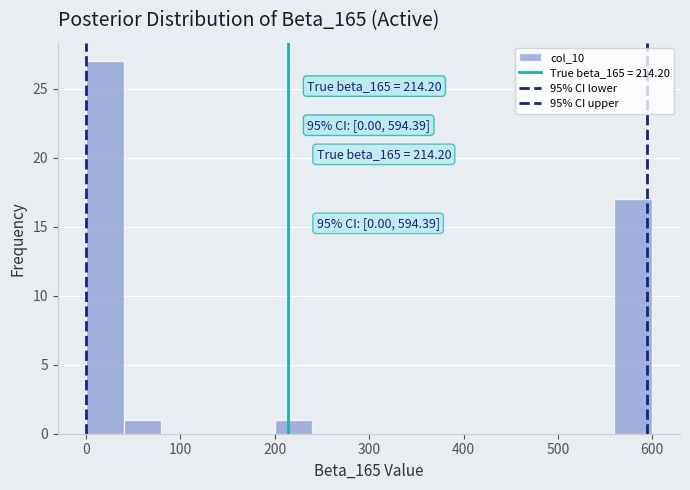

Read against the x-axis, roughly where is the centre of the tallest bar?

20